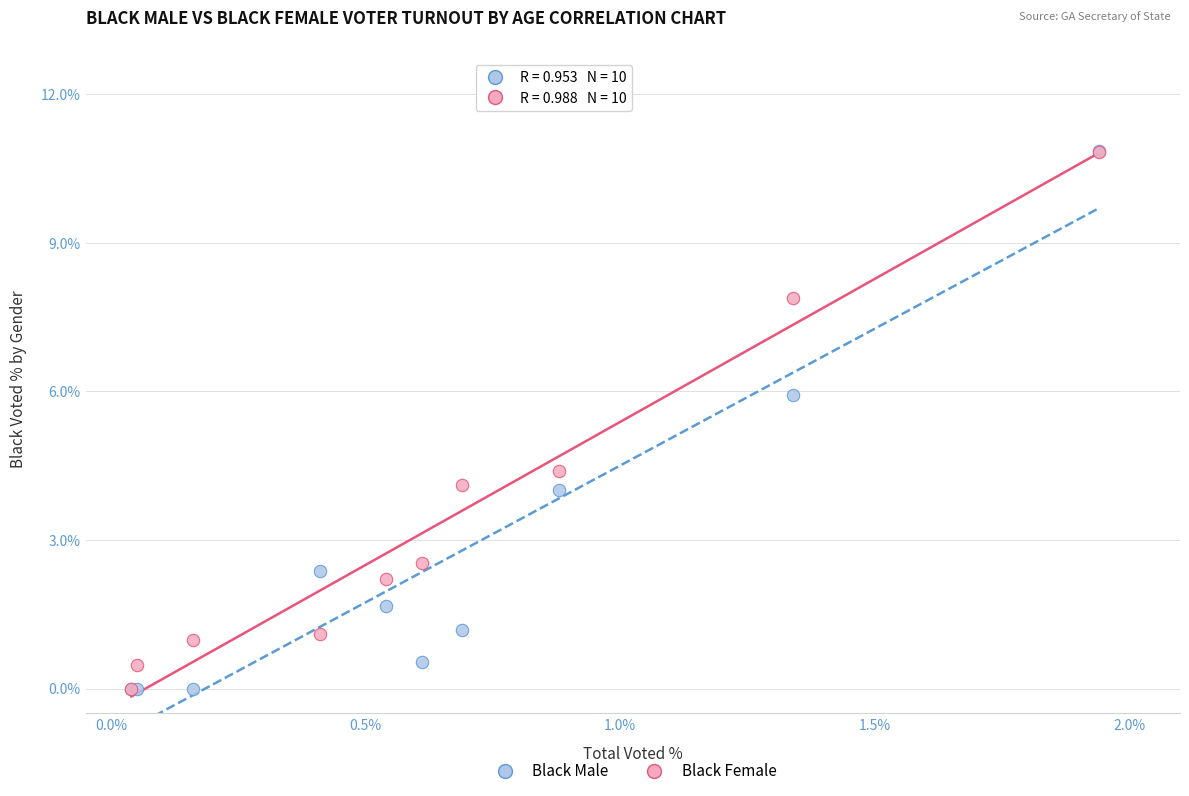

Which series has the largest Y range (max minus min)?

Black Male